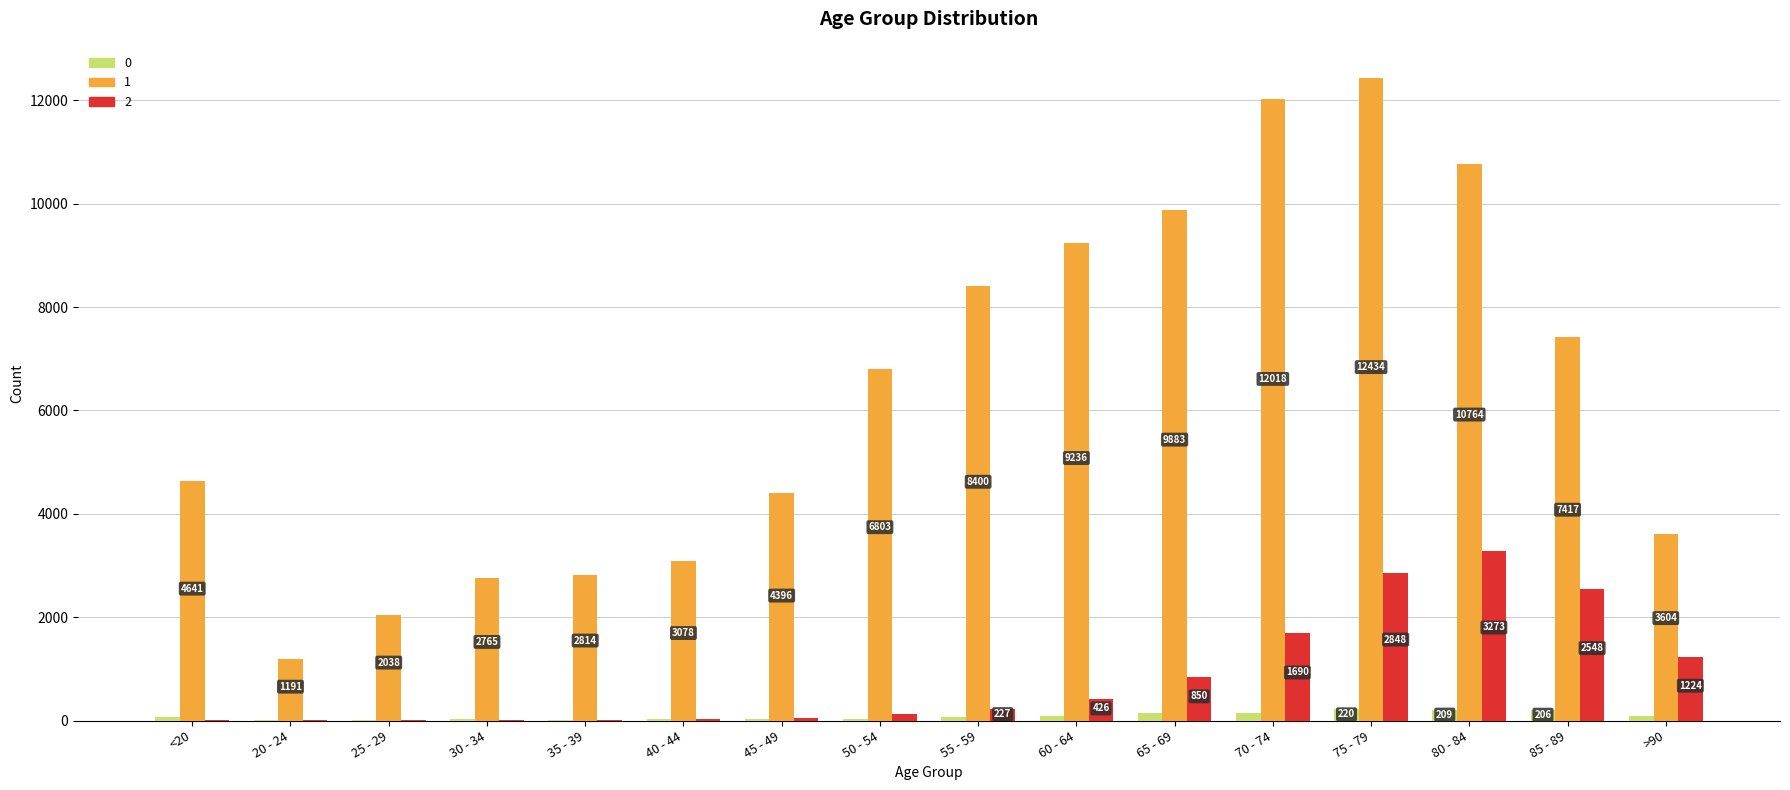

Reading left to right, extract all data points from this chart.

0: <20=77	20 - 24=5	25 - 29=14	30 - 34=27	35 - 39=17	40 - 44=20	45 - 49=23	50 - 54=39	55 - 59=59	60 - 64=84	65 - 69=137	70 - 74=153	75 - 79=220	80 - 84=209	85 - 89=206	>90=93
1: <20=4641	20 - 24=1191	25 - 29=2038	30 - 34=2765	35 - 39=2814	40 - 44=3078	45 - 49=4396	50 - 54=6803	55 - 59=8400	60 - 64=9236	65 - 69=9883	70 - 74=12018	75 - 79=12434	80 - 84=10764	85 - 89=7417	>90=3604
2: <20=18	20 - 24=4	25 - 29=3	30 - 34=17	35 - 39=18	40 - 44=24	45 - 49=47	50 - 54=126	55 - 59=227	60 - 64=426	65 - 69=850	70 - 74=1690	75 - 79=2848	80 - 84=3273	85 - 89=2548	>90=1224